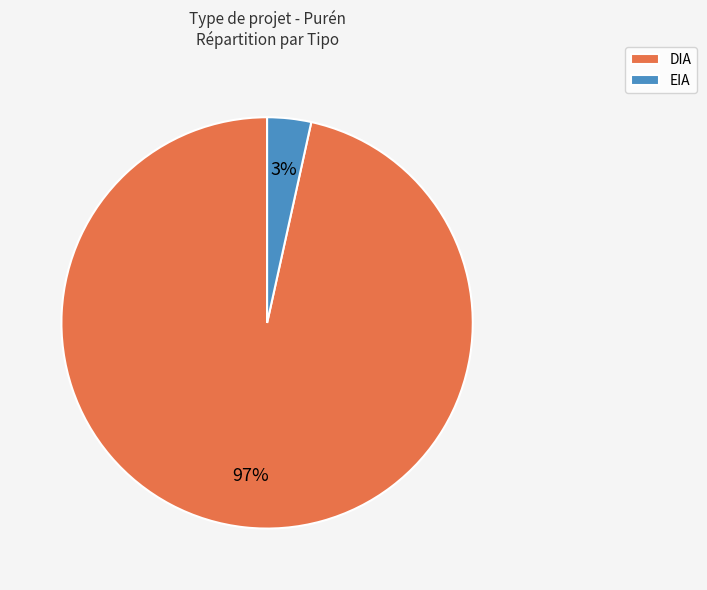

Which has a higher value, EIA or DIA?

DIA